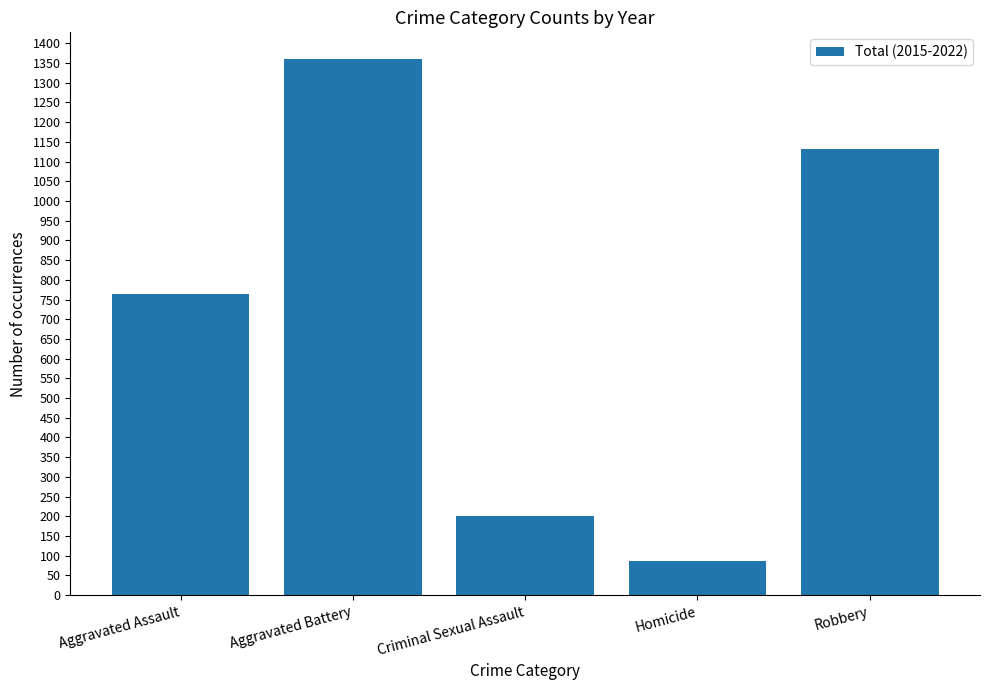

Reading right to left, transcribe all the data shown in this chart.

Robbery=1131	Homicide=87	Criminal Sexual Assault=200	Aggravated Battery=1360	Aggravated Assault=765